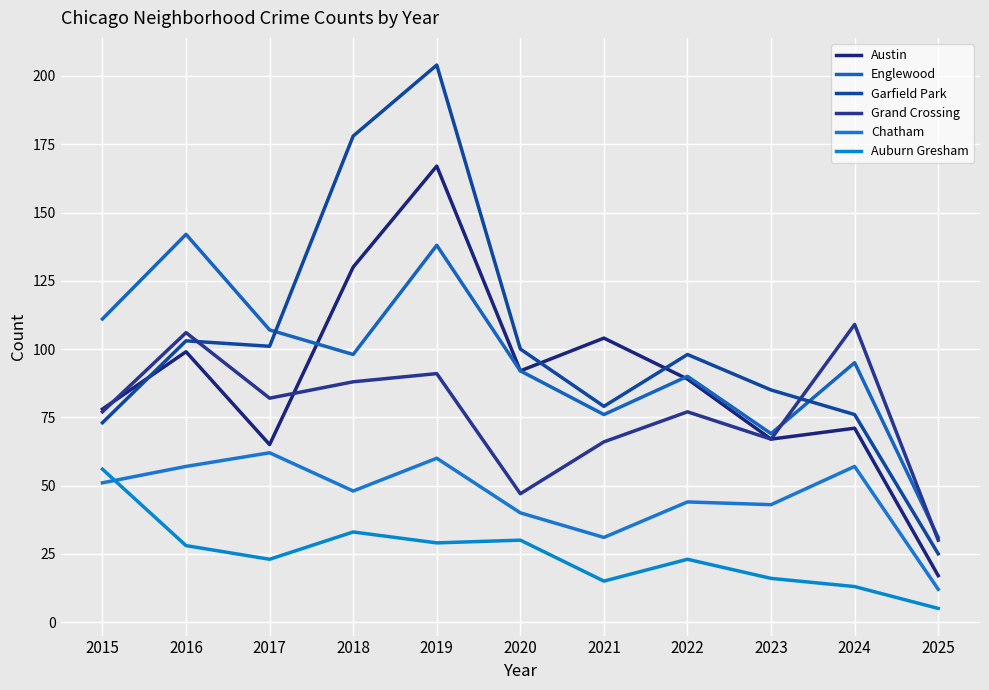

List the series in order of their peak value, lowest first.

Auburn Gresham, Chatham, Grand Crossing, Englewood, Austin, Garfield Park